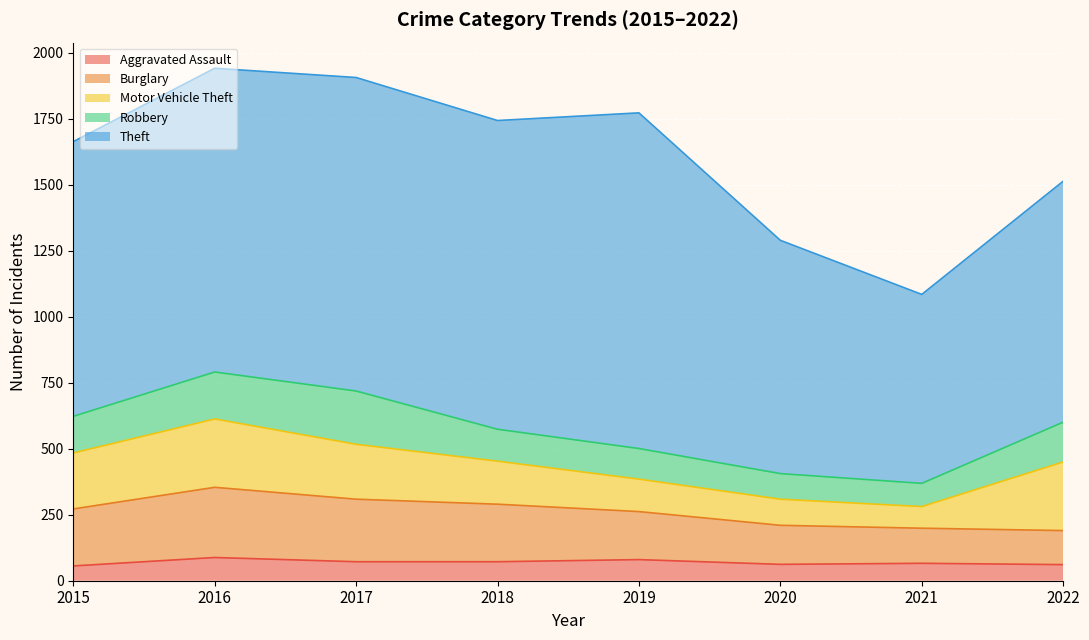

True or false: Burglary and Aggravated Assault cross at least once.

False